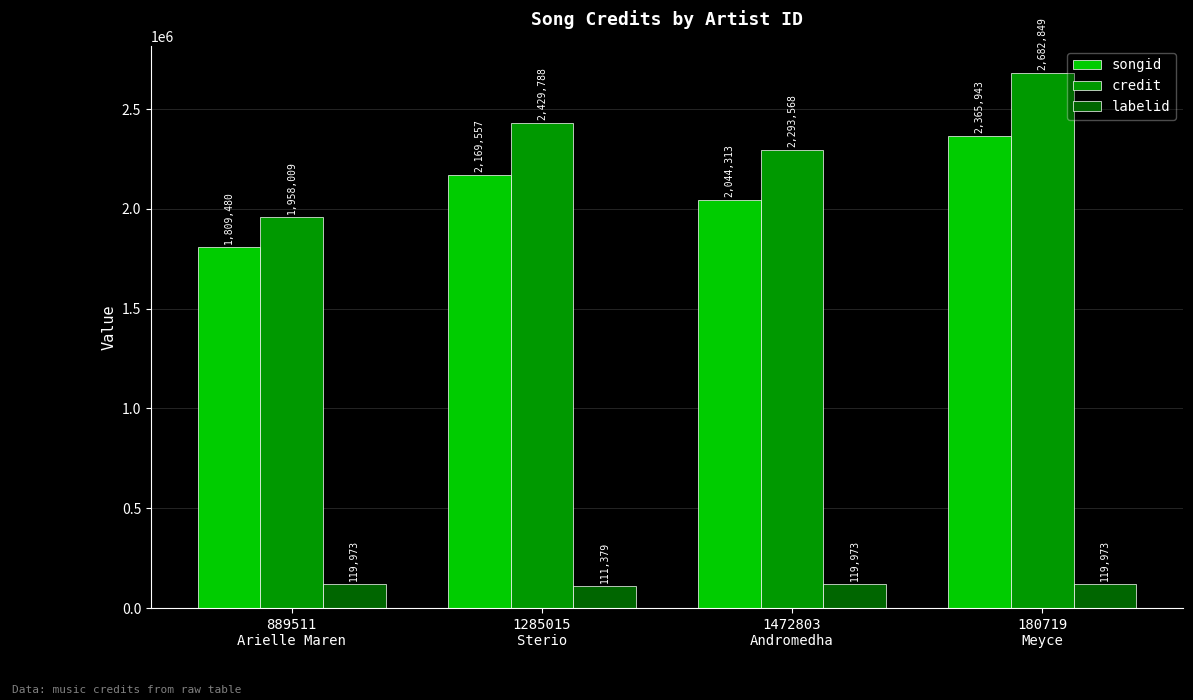

True or false: songid has a value of 2044313 at 1472803
Andromedha.

True